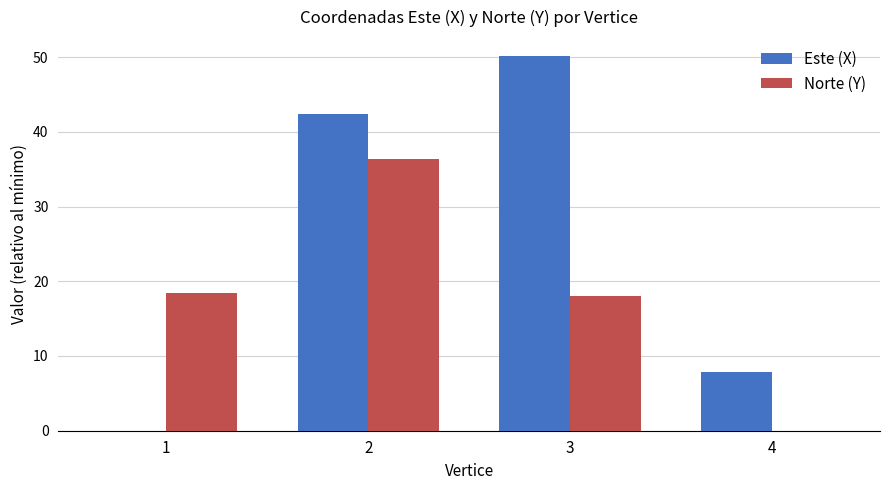

What is the spread (max minus min) of values at 2?

5.9